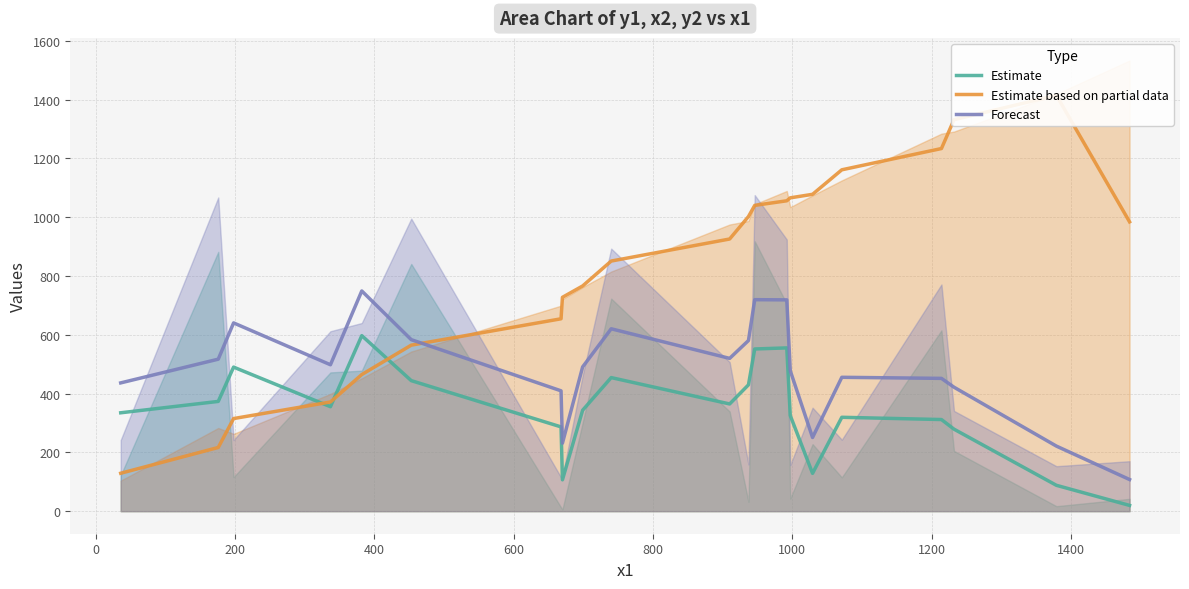

Does the chart have visible grid lines?

Yes